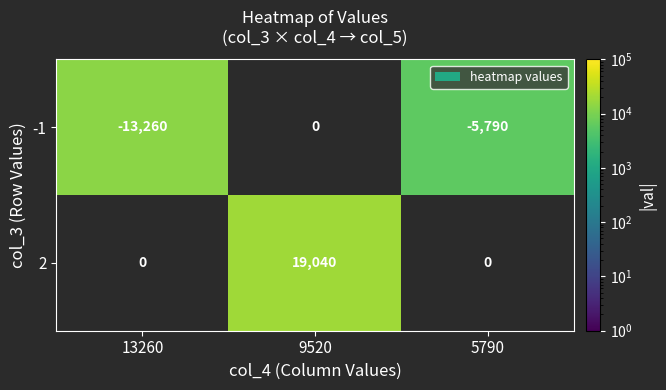

The value of -1 at 5790 is -10133. True or false?

False